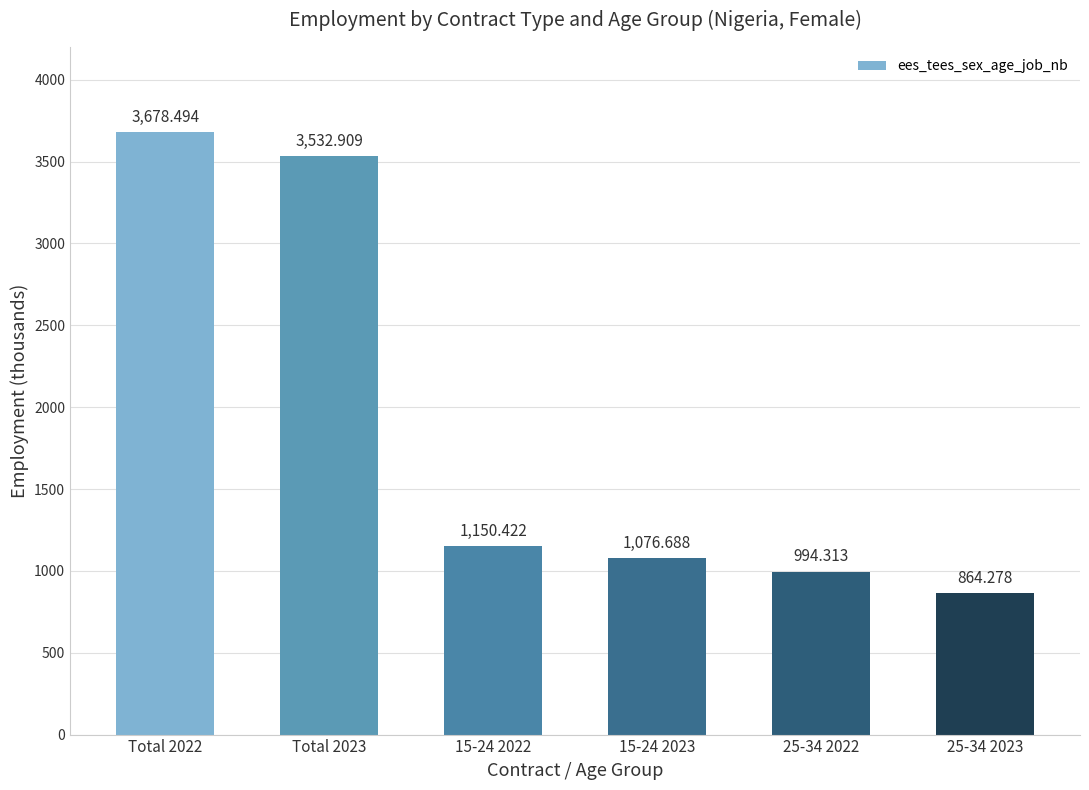

Rank the categories by value from lowest to highest.

25-34 2023, 25-34 2022, 15-24 2023, 15-24 2022, Total 2023, Total 2022